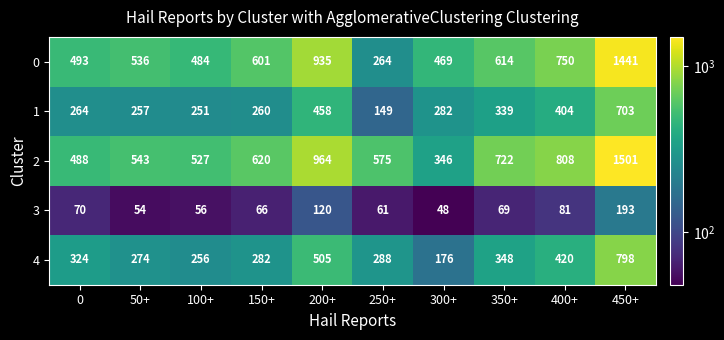

Which series has the largest total across all categories?

2